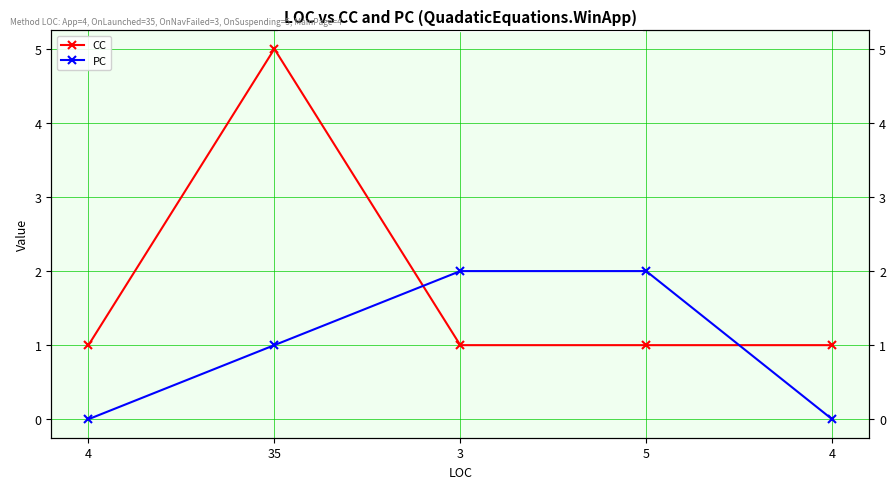

The CC series shows 1 at 4. True or false?

False